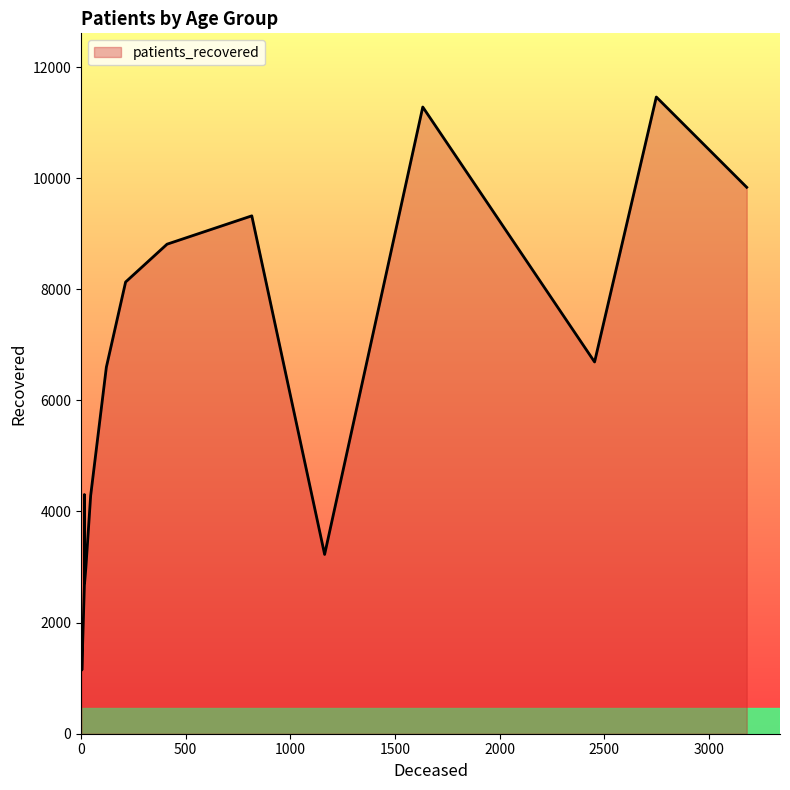

True or false: patients_recovered and patients_deceased intersect in this chart.

False